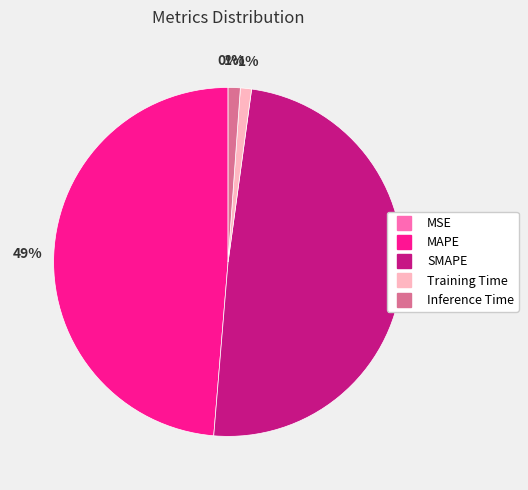

To the nearest percent, what is the difference between the largest and smallest slice percentages?

49%